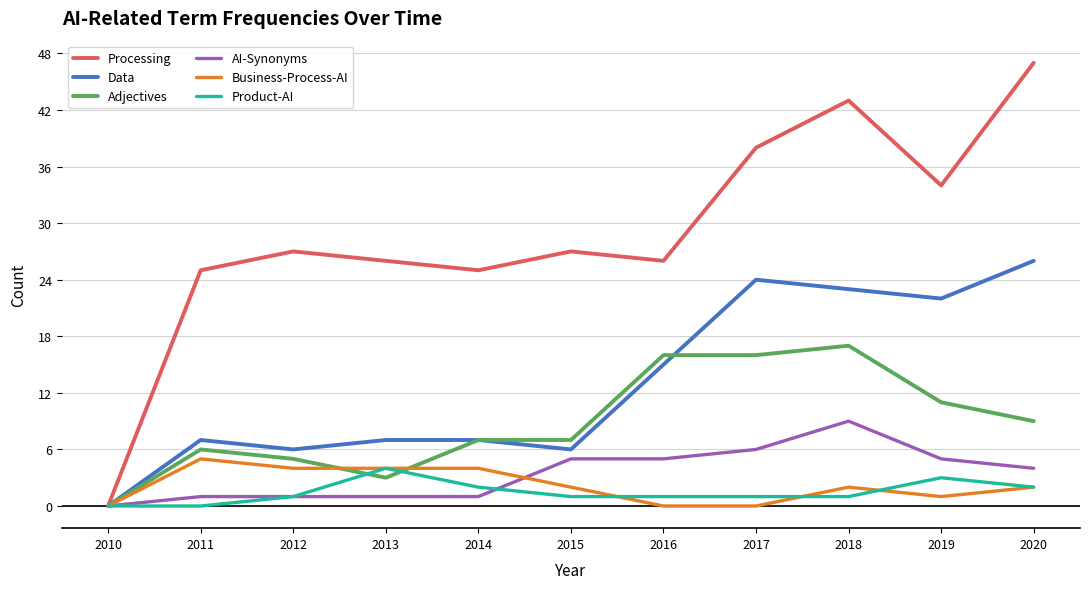

Where does the AI-Synonyms series first go above 4?

2015